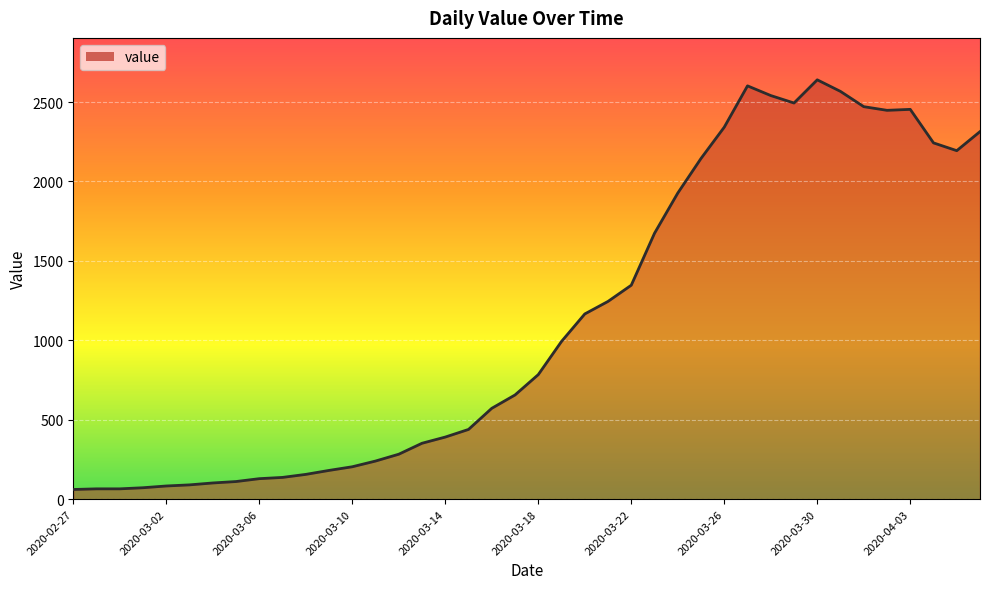

How many points are lower than both their immediate neighbors (excluding endpoints)?

3